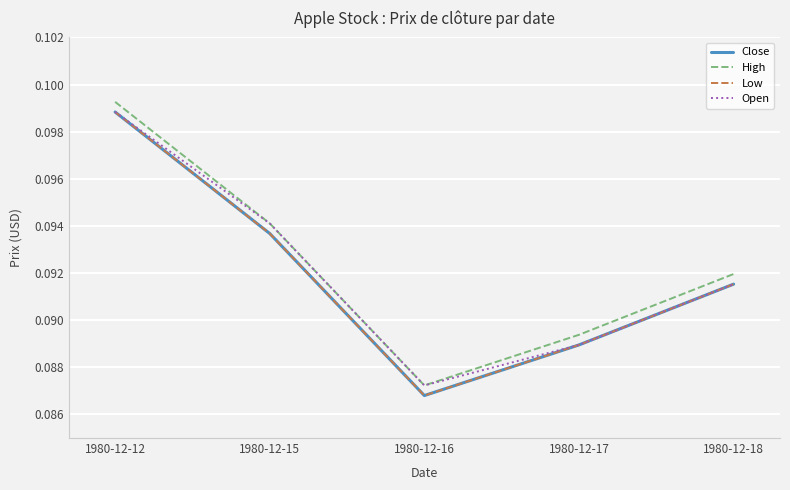

How many High values are between 0 and 1?

5